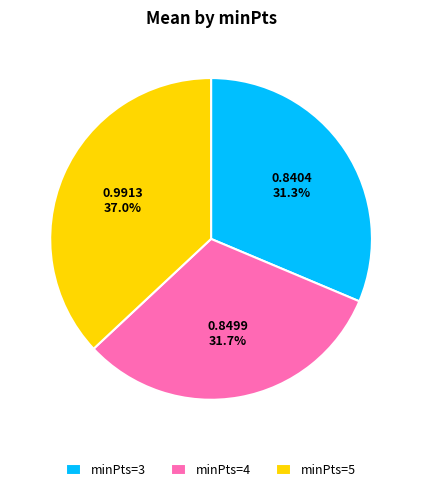

How many segments does this pie chart have?

3